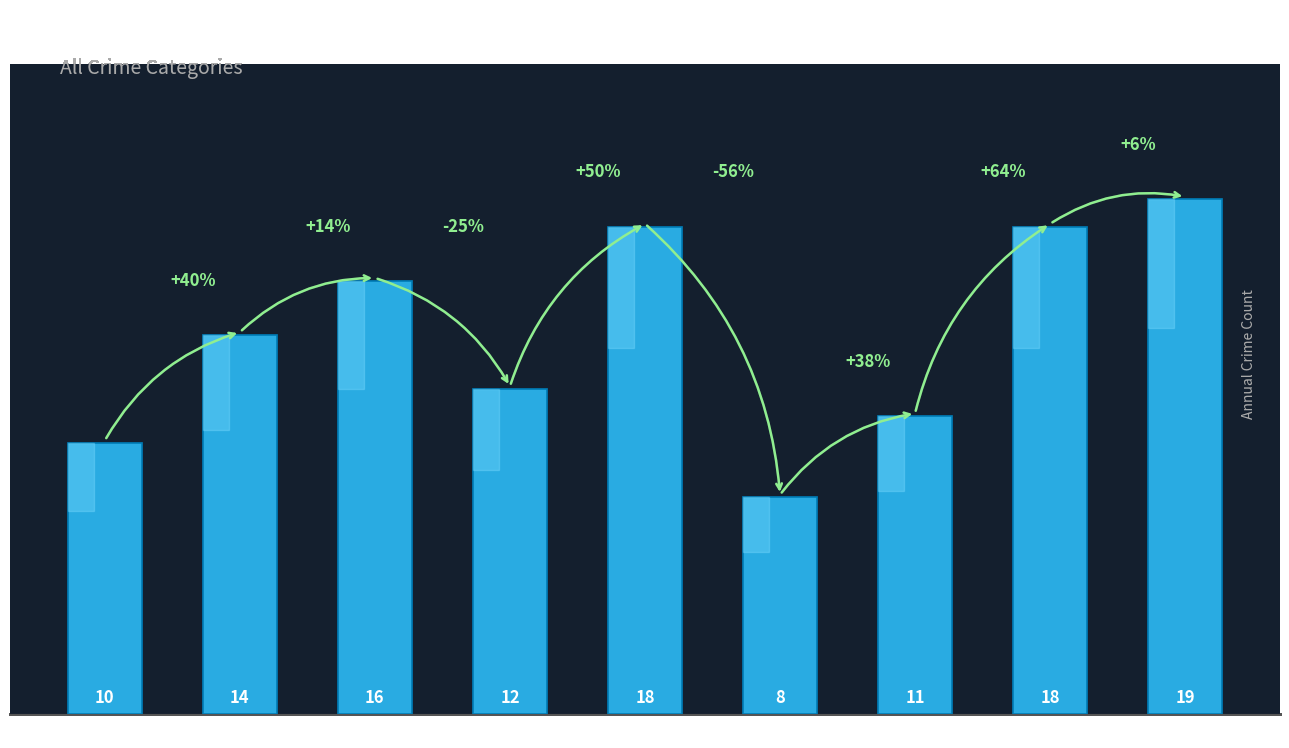

Which has a higher value, 2021 or 2022?

2022